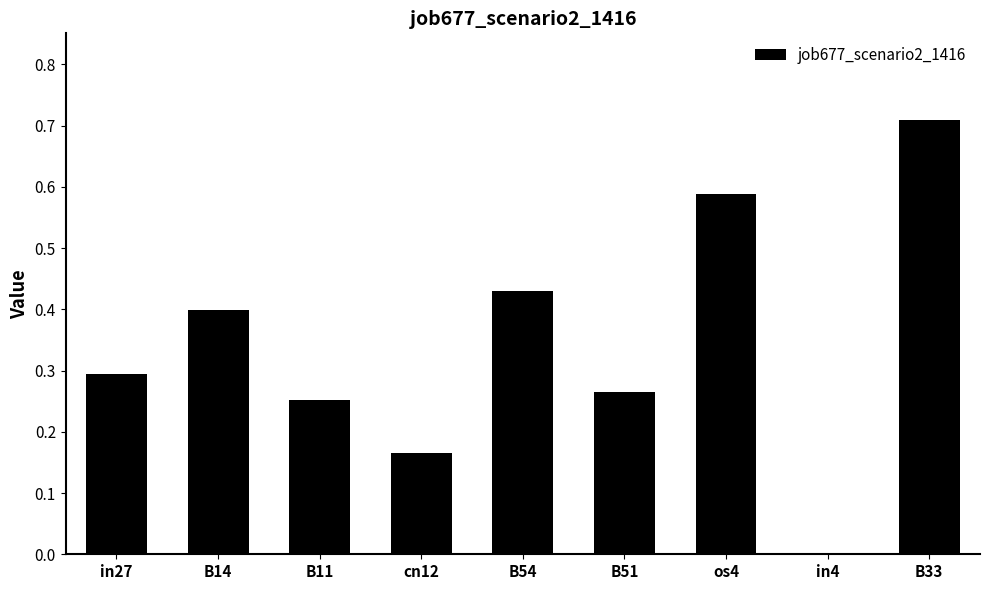

Which label corresponds to the largest value in the chart?

B33